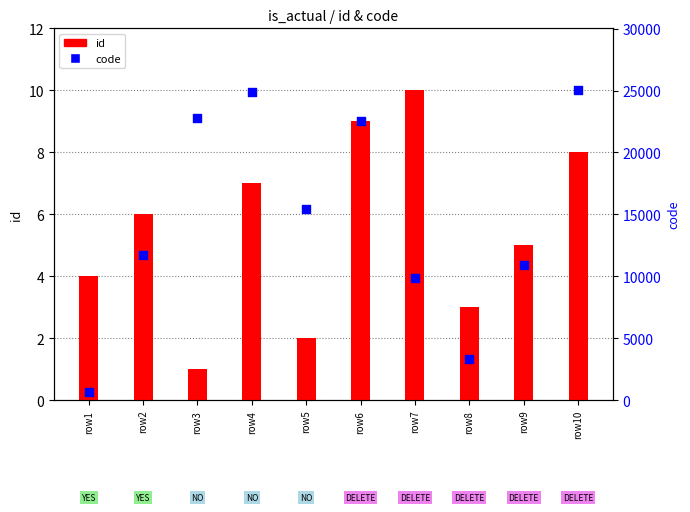

What is the total value across all series at row4?

24870